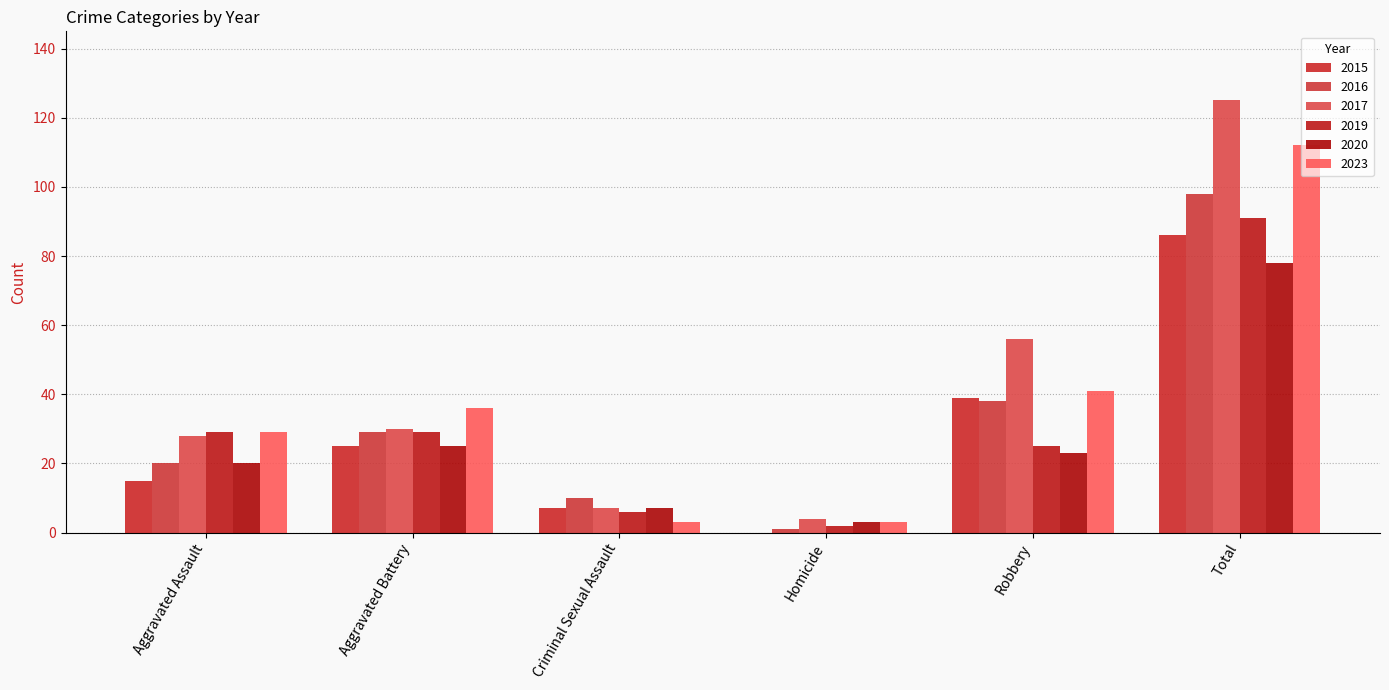

Reading right to left, what are all the values shown in this chart?

2015: 86	39	0	7	25	15
2016: 98	38	1	10	29	20
2017: 125	56	4	7	30	28
2019: 91	25	2	6	29	29
2020: 78	23	3	7	25	20
2023: 112	41	3	3	36	29